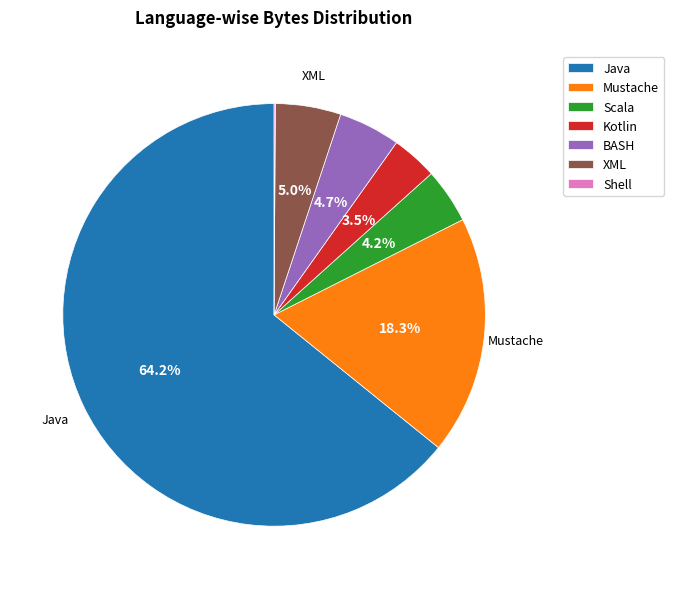

Which slice is the largest?

Java